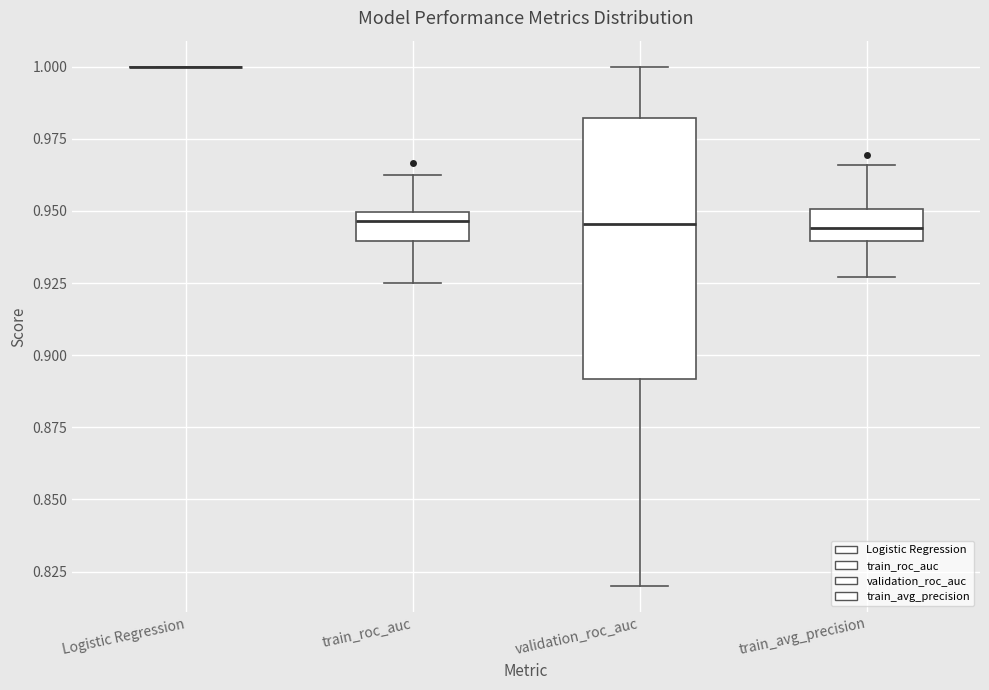

Reading left to right, read every box against the y-axis: the position of its median line, the range the box covers, and the ends of its whiskers. The values are not printed on the chart, so give them approximately, as read against the axis.

Logistic Regression: box collapsed to a line at 1.000, whiskers 1.000 to 1.000
train_roc_auc: median 0.945, box 0.940 to 0.950, whiskers 0.925 to 0.965
validation_roc_auc: median 0.945, box 0.890 to 0.980, whiskers 0.820 to 1.000
train_avg_precision: median 0.945, box 0.940 to 0.950, whiskers 0.925 to 0.965